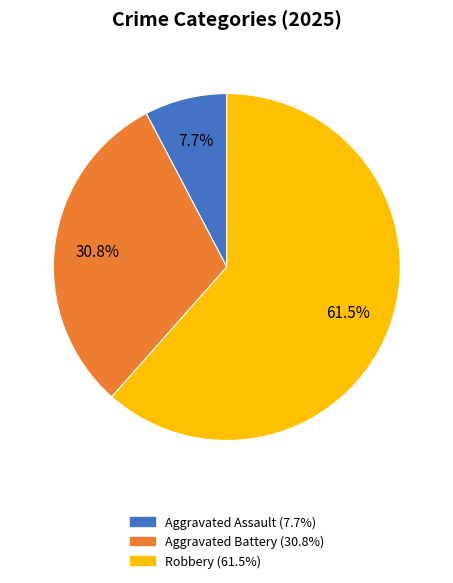

Is there a majority slice in this chart?

Yes